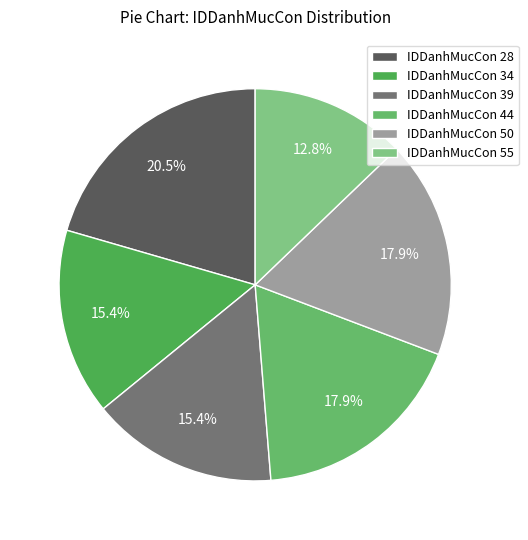

How many segments does this pie chart have?

6